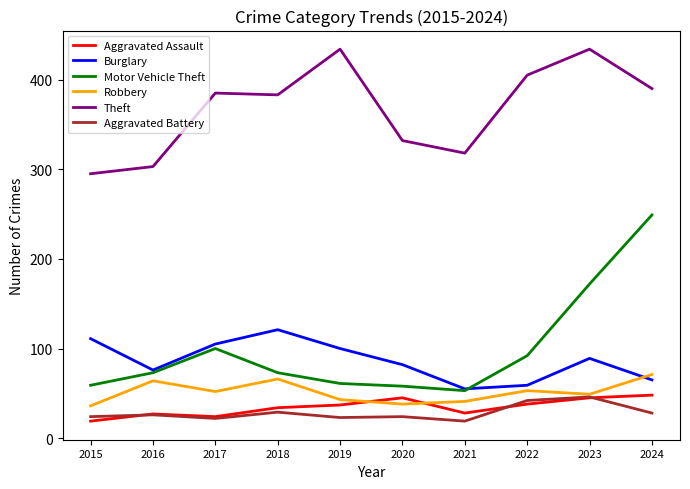

At which label does Burglary first exceed 89?

2015